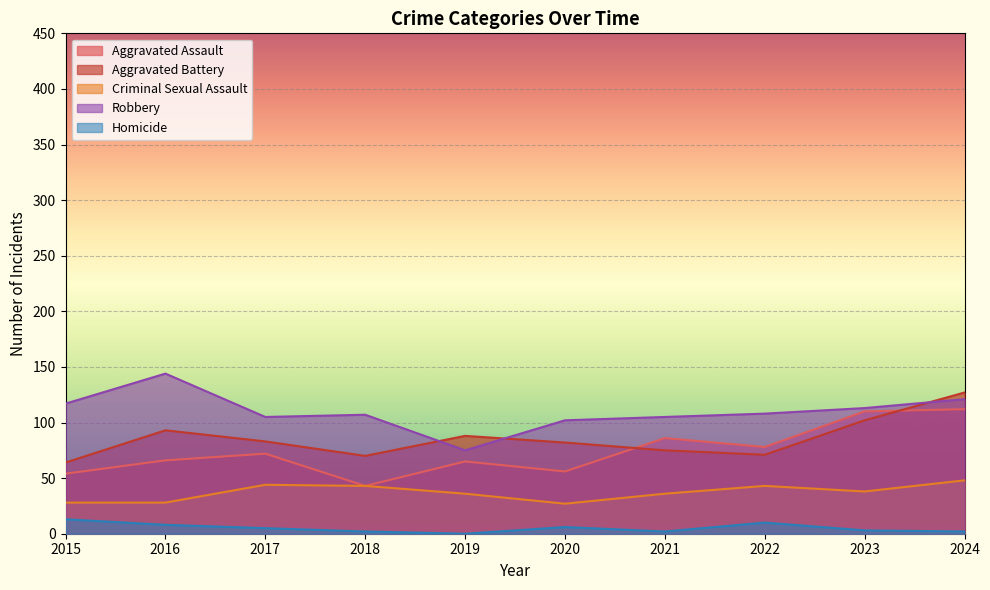

How many interior local peaks does the Aggravated Battery series have?

2